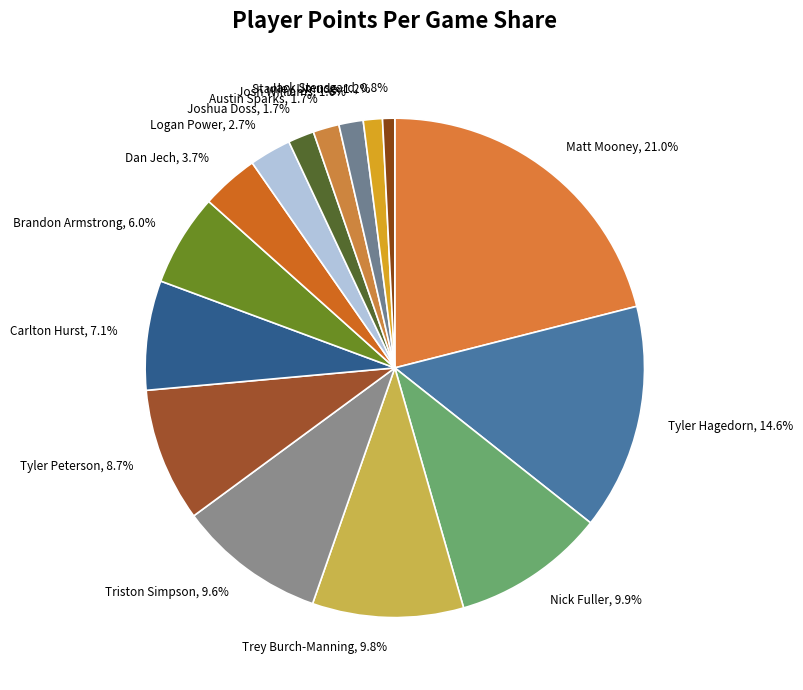

Combined, what portion of the pie is Josh Williams, 1.6% and Joshua Doss, 1.7%?

3.3%